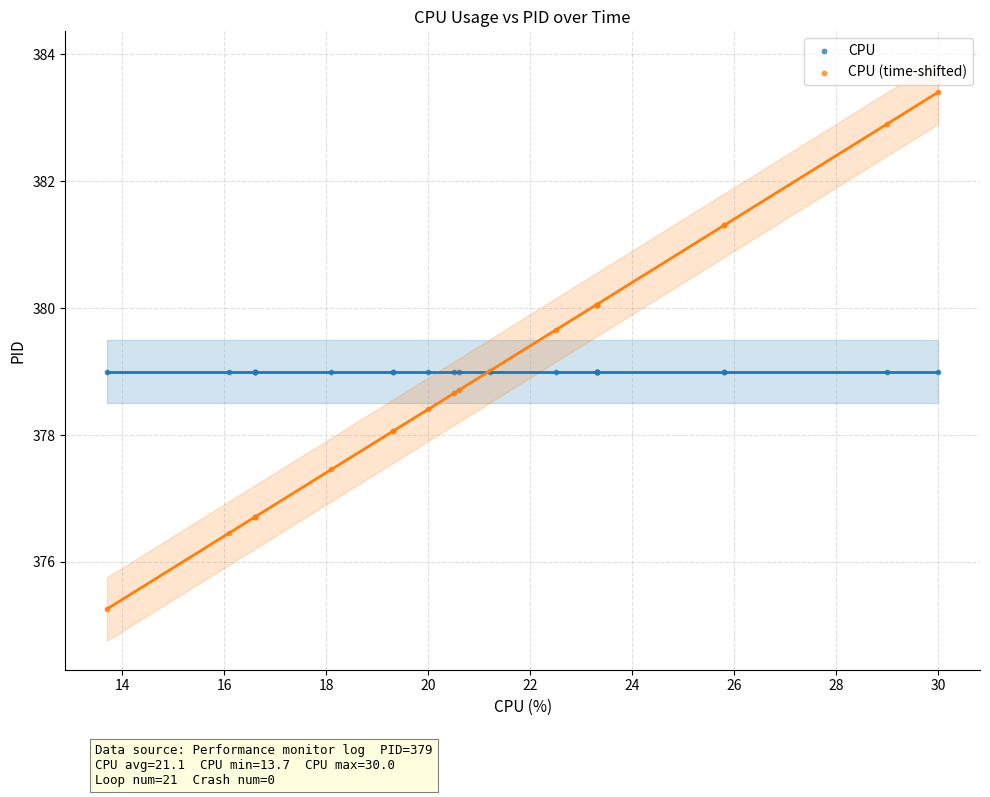

Which series reaches the maximum Y coordinate?

CPU (time-shifted)